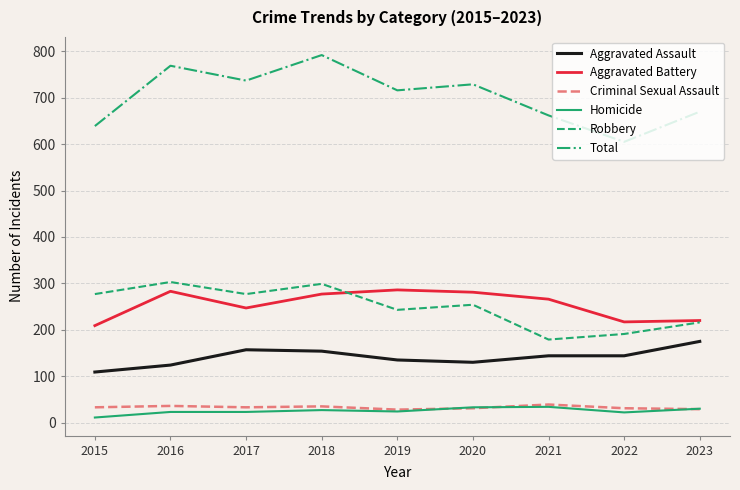

The Aggravated Battery series shows 266 at 2021. True or false?

True